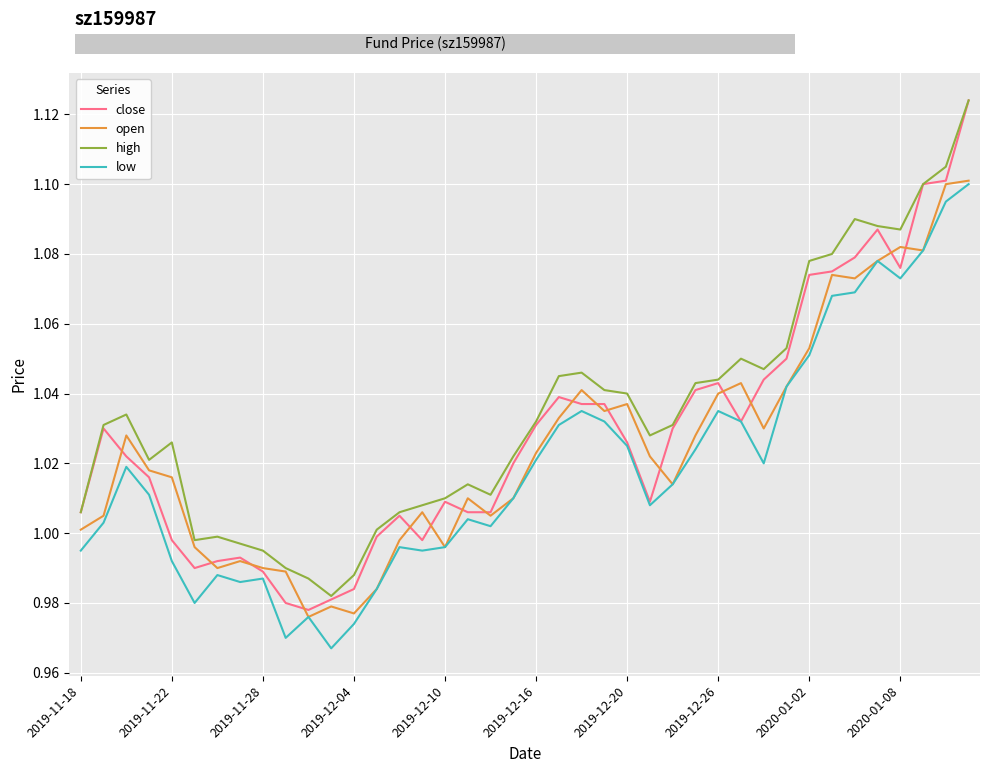

At how many categories does at least one series exceed 1?

32